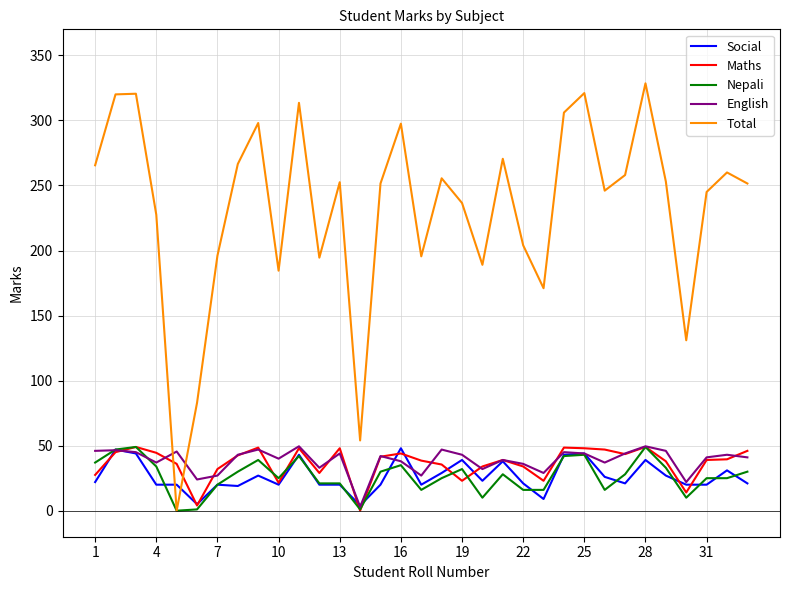

How many times do Total and Maths cross each other?

2